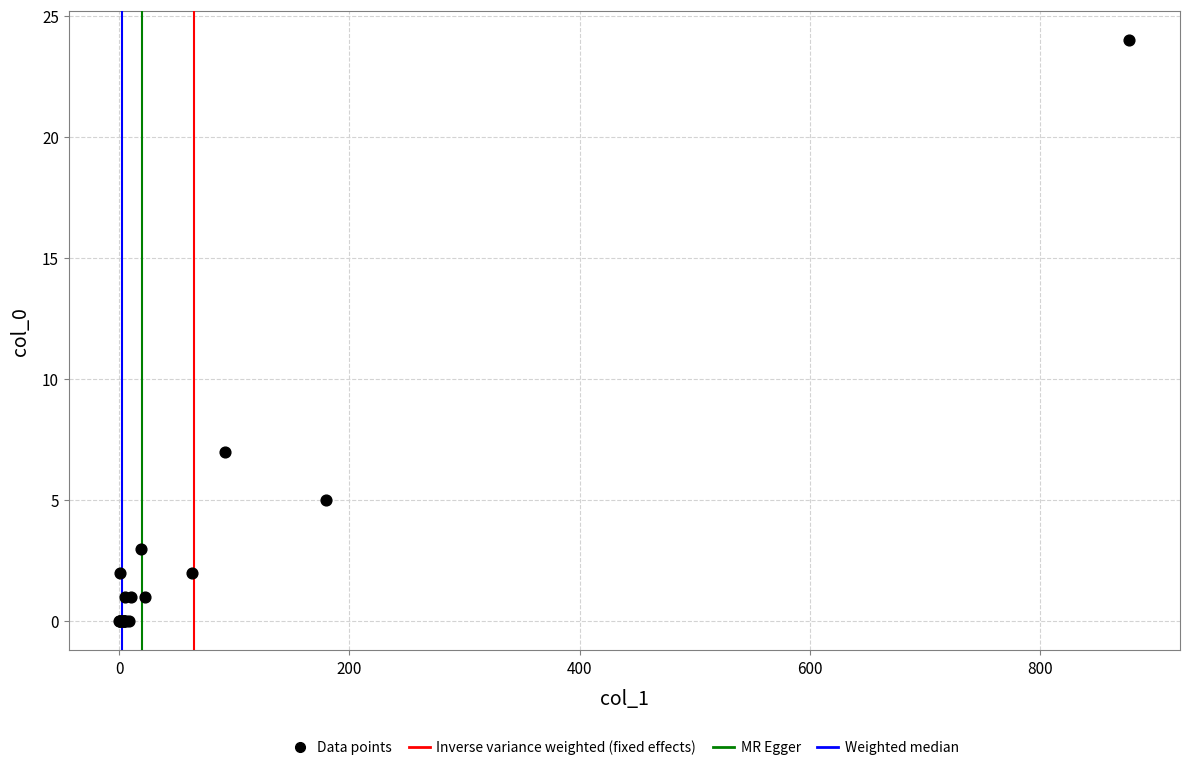

What Y value in the scatter plot is closest to 12?

7